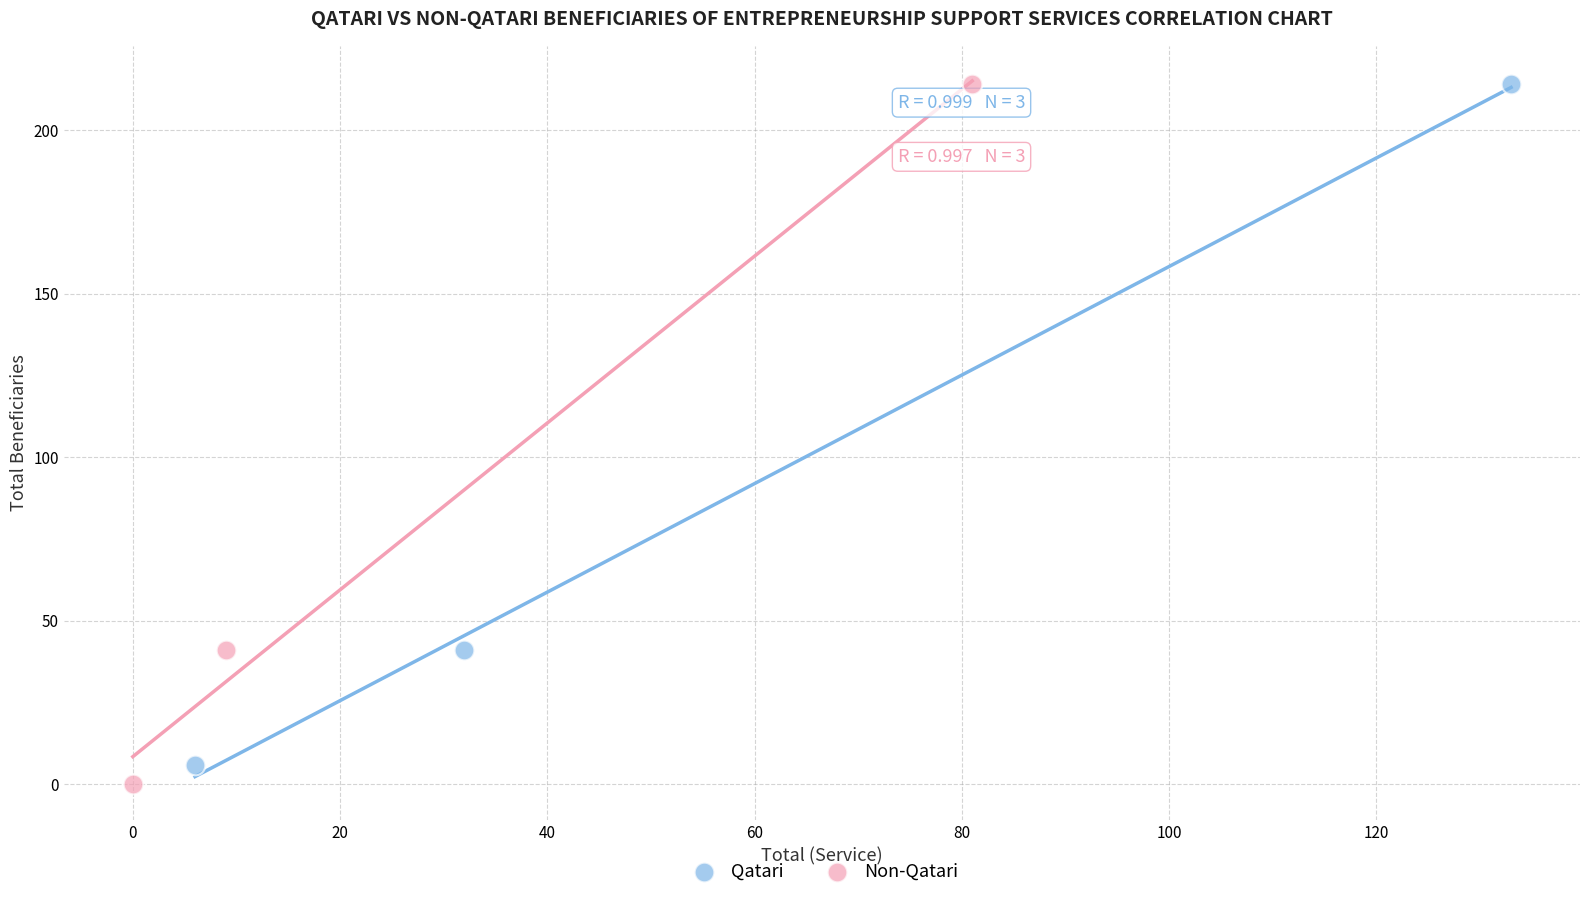

Which series has the largest Y range (max minus min)?

Non-Qatari